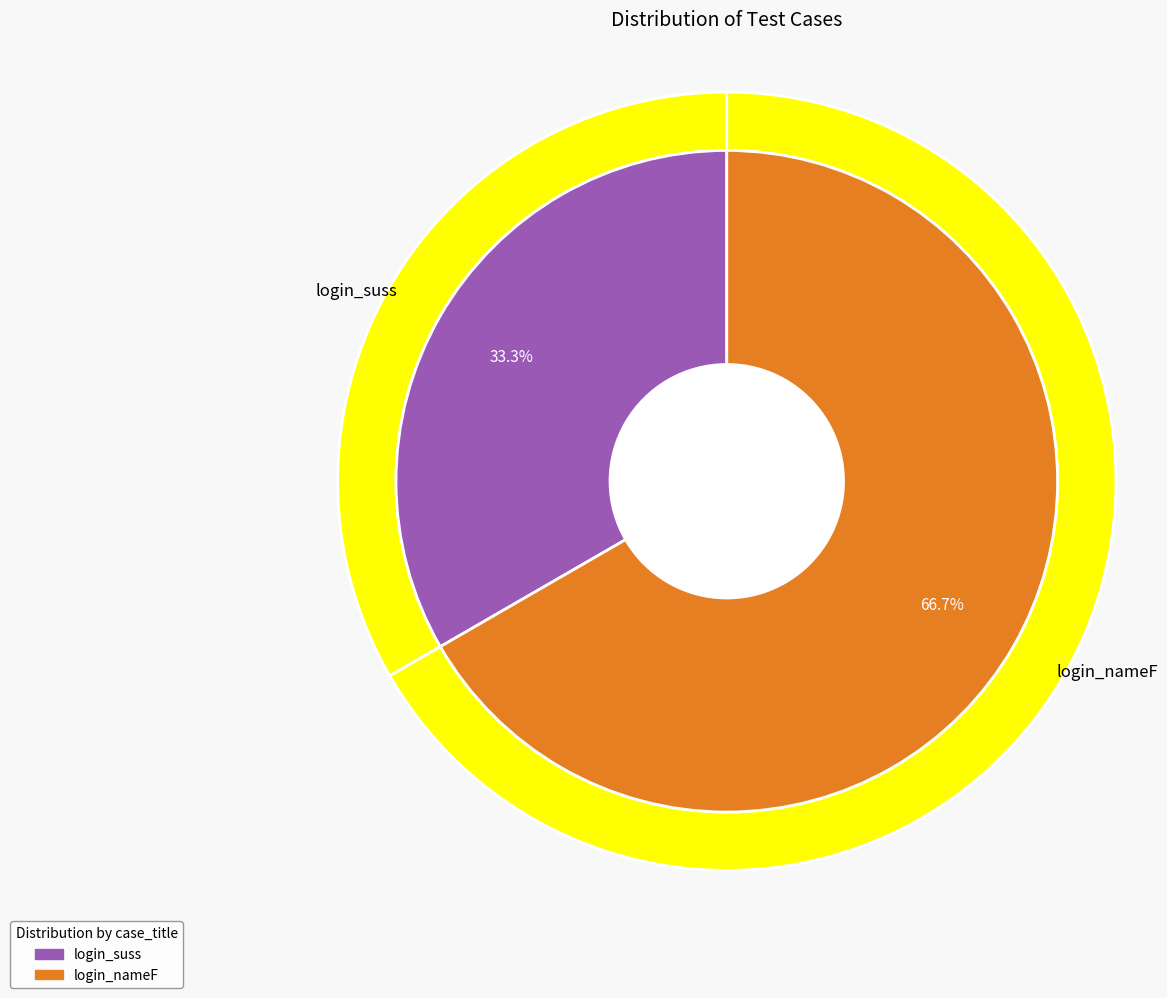

Is there any slice that represents more than half of the pie?

Yes